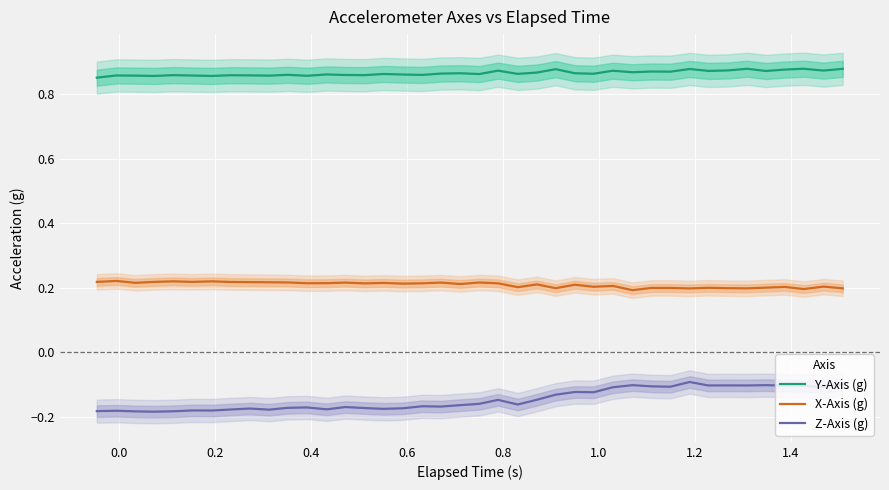

What are all the series names shown in the legend?

Y-Axis (g), X-Axis (g), Z-Axis (g)